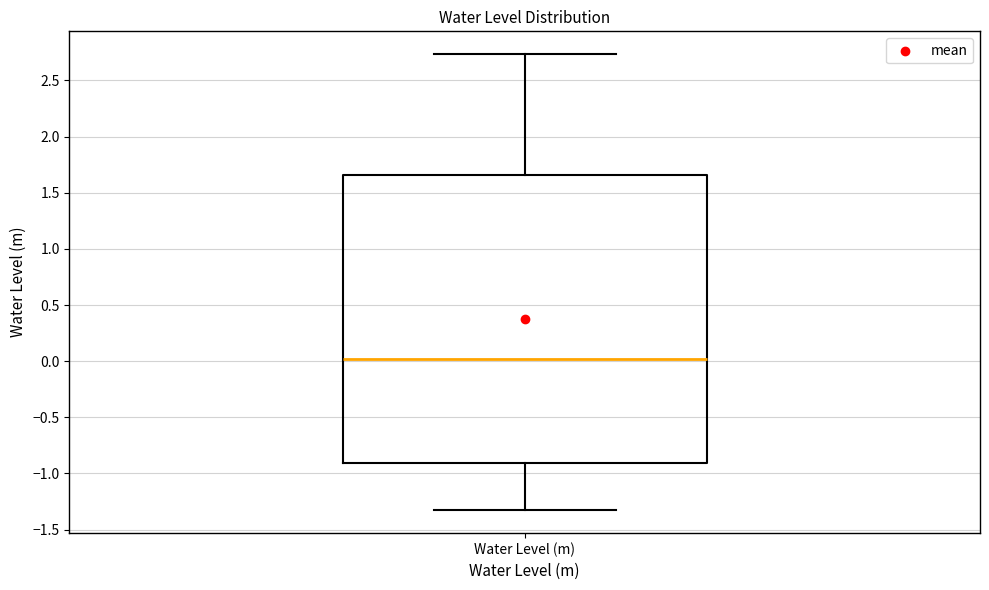

Where does the lower whisker of the box for Water Level (m) end on the y-axis? The values are not printed on the chart, so give them approximately, as read against the axis.

-1.35